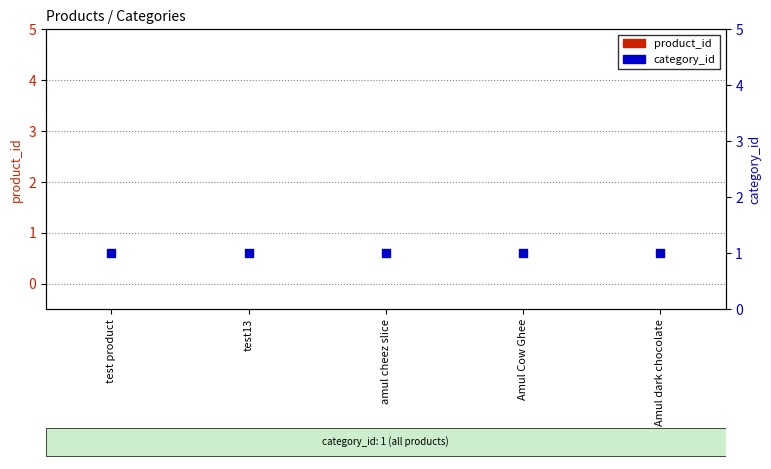

Which series reaches the maximum Y coordinate?

category_id